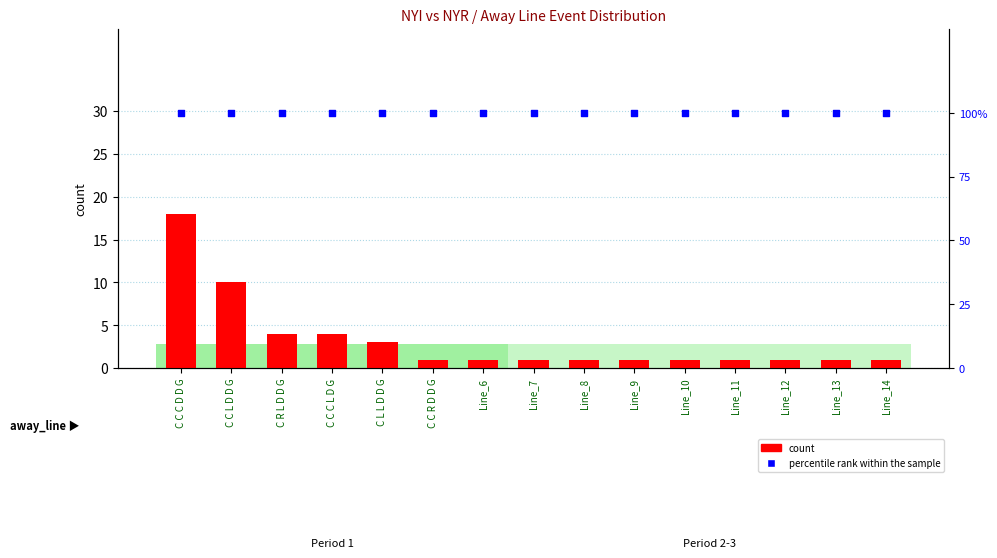

Which series has the largest total across all categories?

percentile rank within the sample